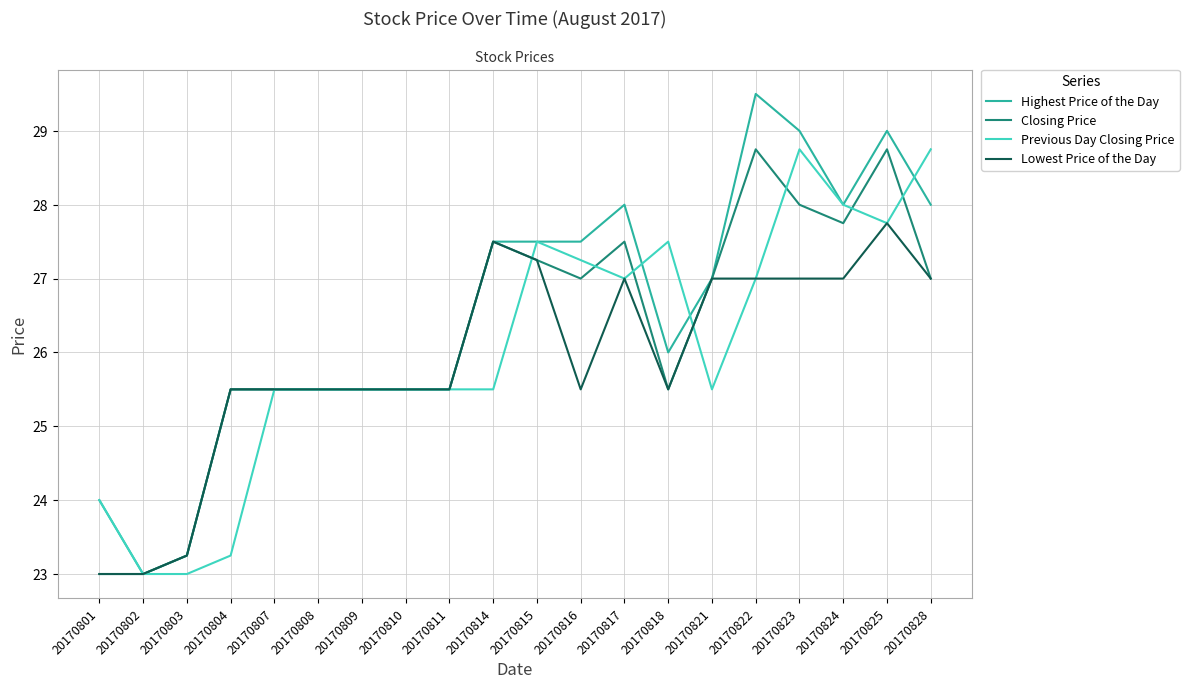

Which series has the widest spread of values?

Highest Price of the Day